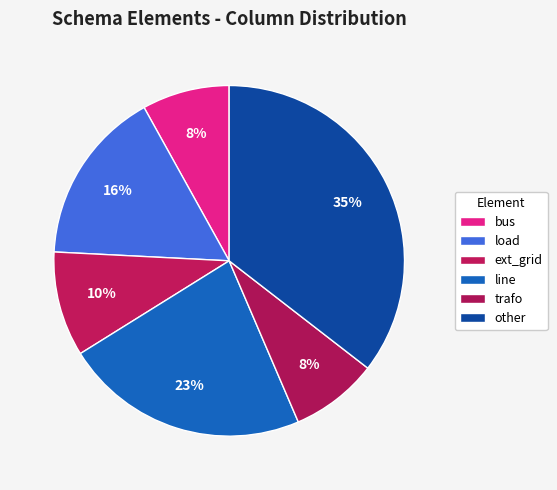

Is there a majority slice in this chart?

No